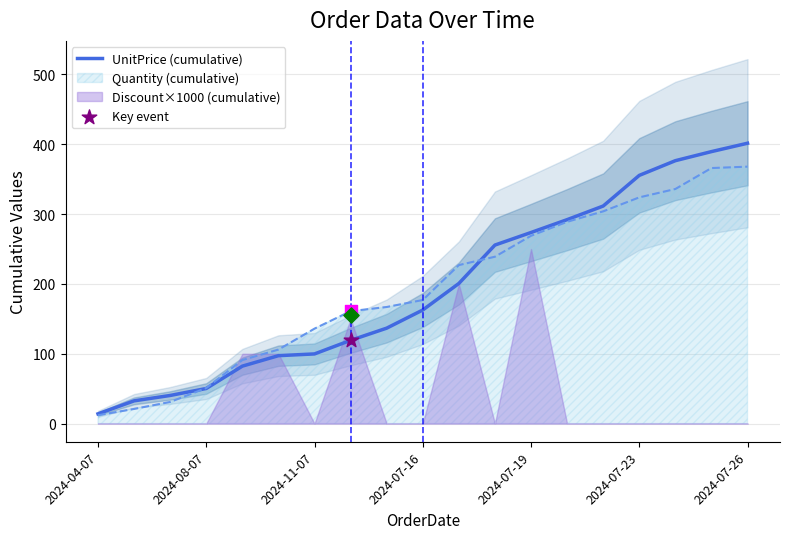

The value of Quantity (cumulative) at 2024-08-07 is 51.0. True or false?

True